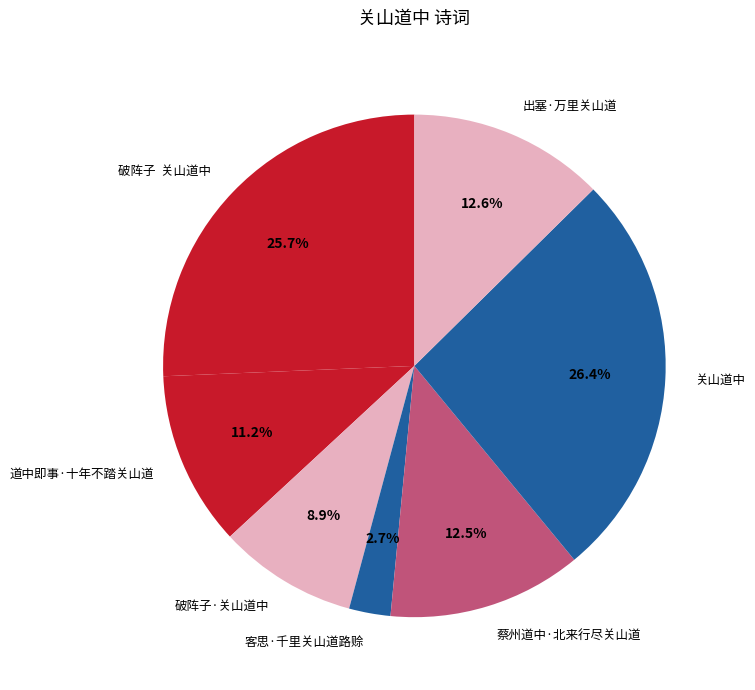

Which category has the biggest portion of the pie?

关山道中